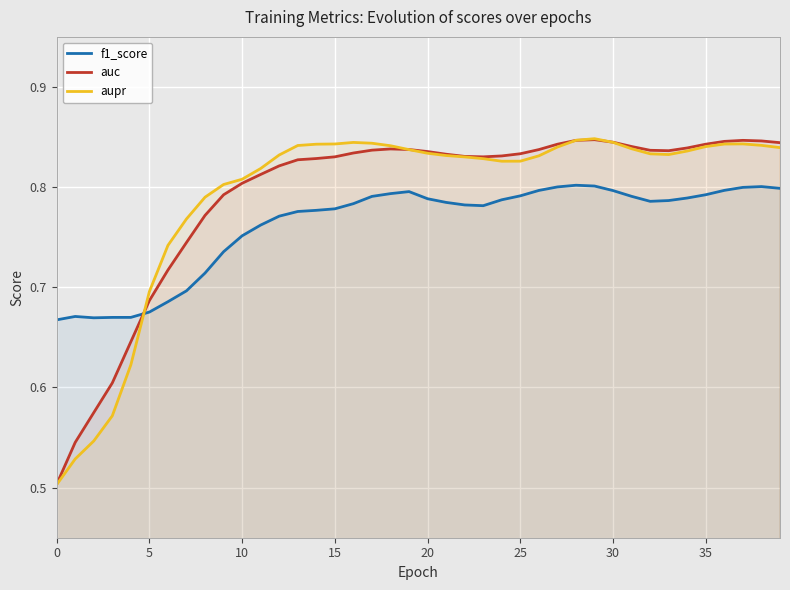

True or false: f1_score has a value of 0.3 at 10.

False